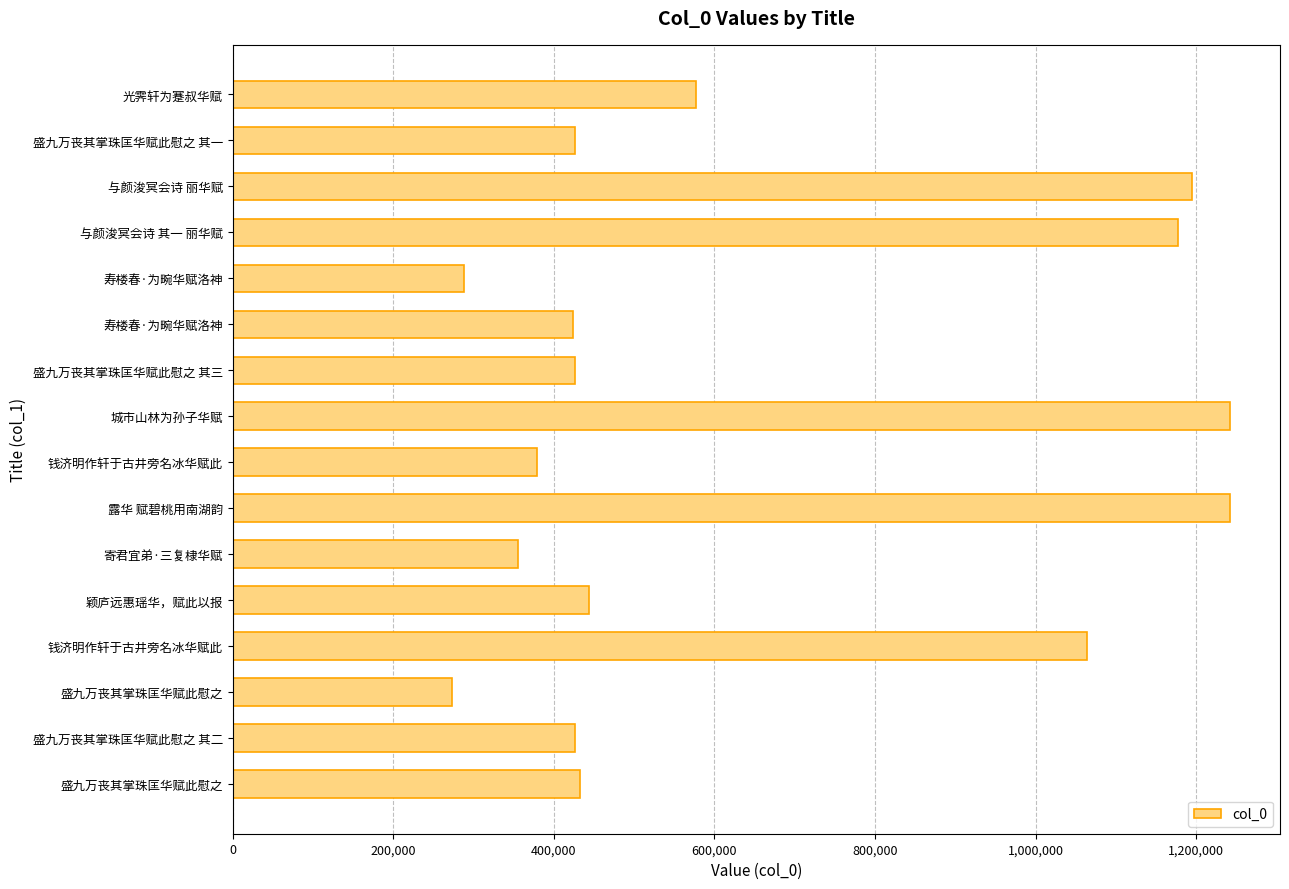

How many bars are there in total?

16